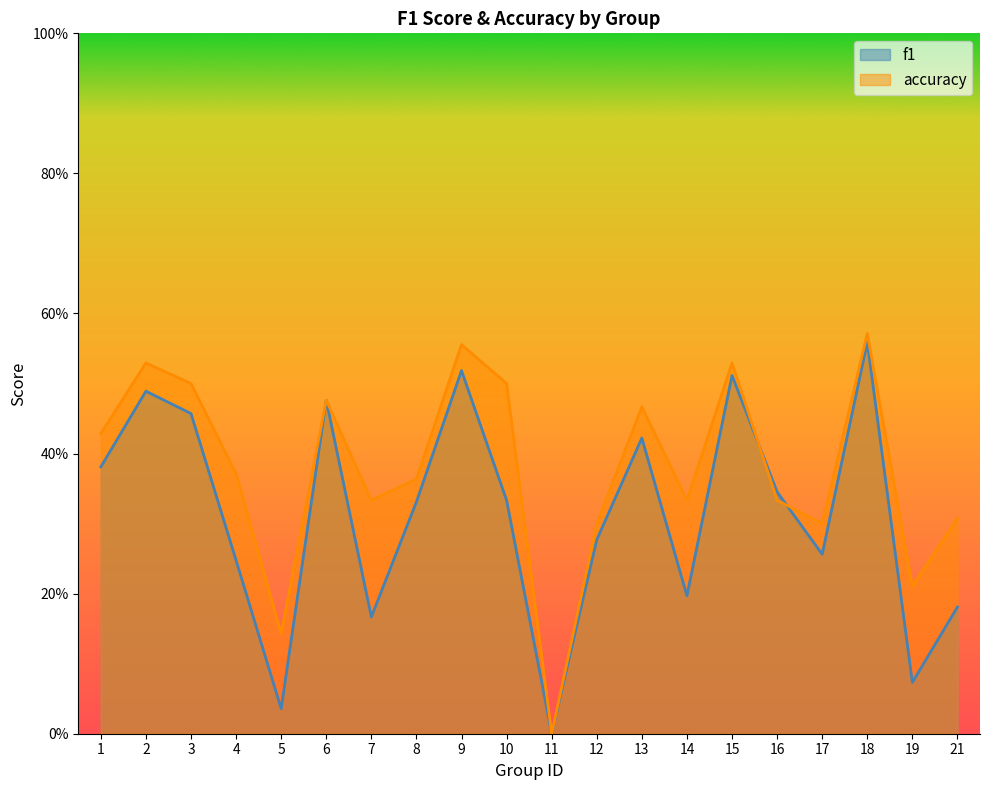

Where do f1 and accuracy first cross each other?

15 and 16